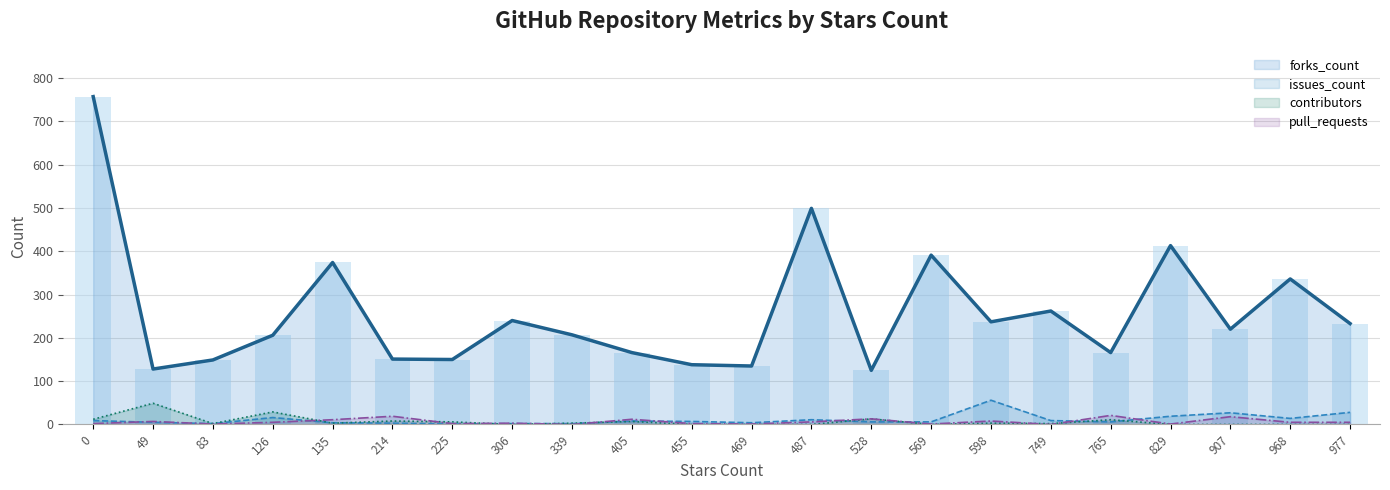

How many data points in issues_count are above 7?

10